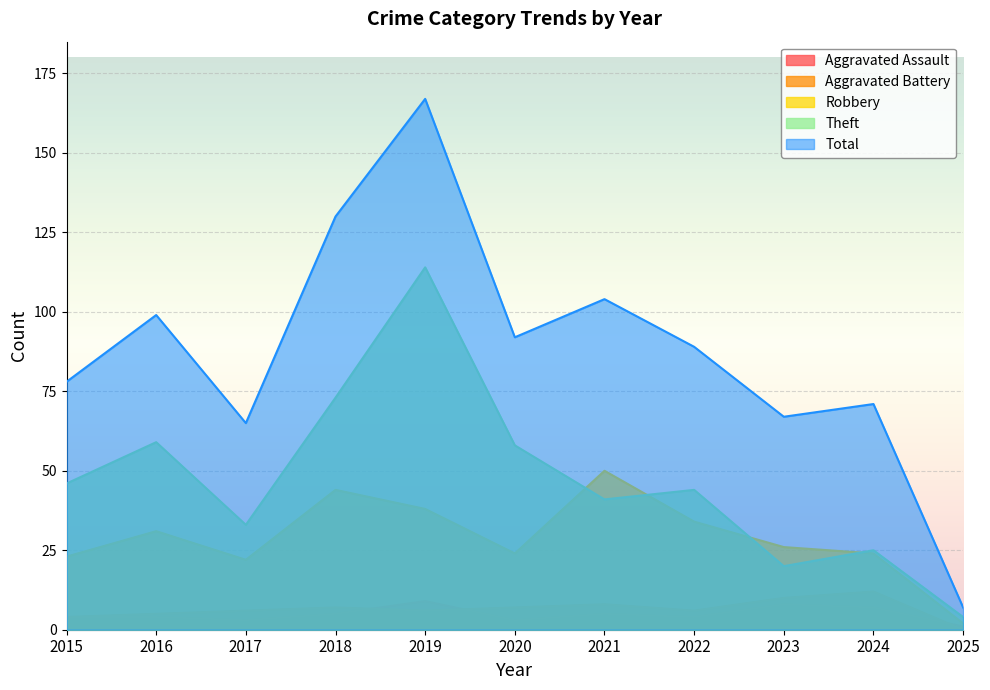

True or false: Aggravated Battery and Robbery cross at least once.

False